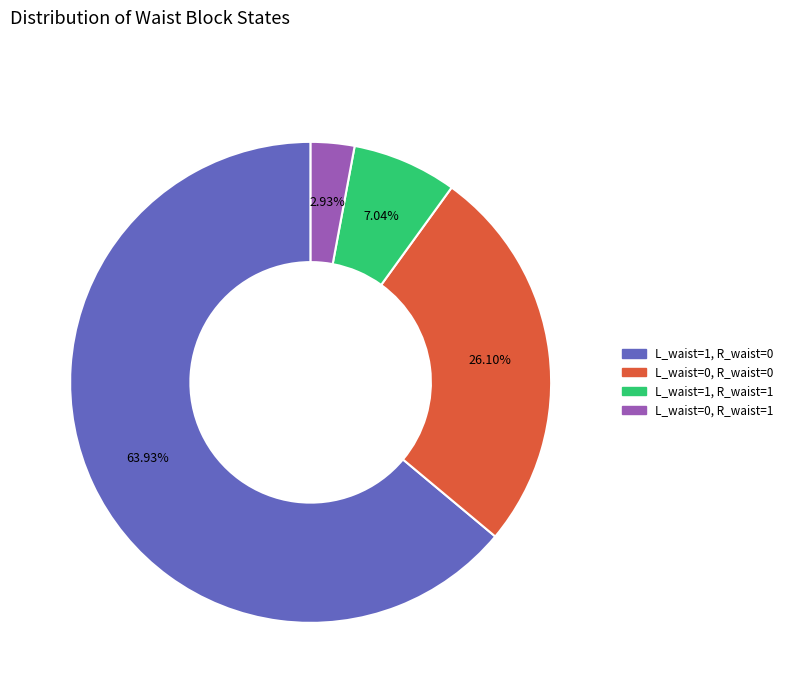

Do L_waist=0, R_waist=0 and L_waist=0, R_waist=1 together represent more than half of the pie?

No